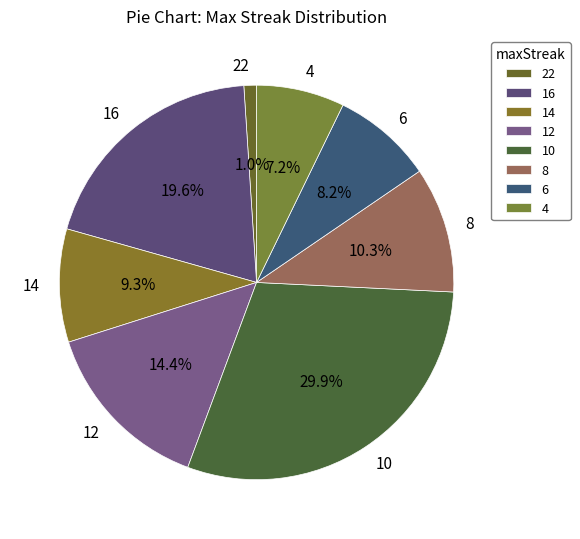

Combined, what portion of the pie is 16 and 22?

20.6%